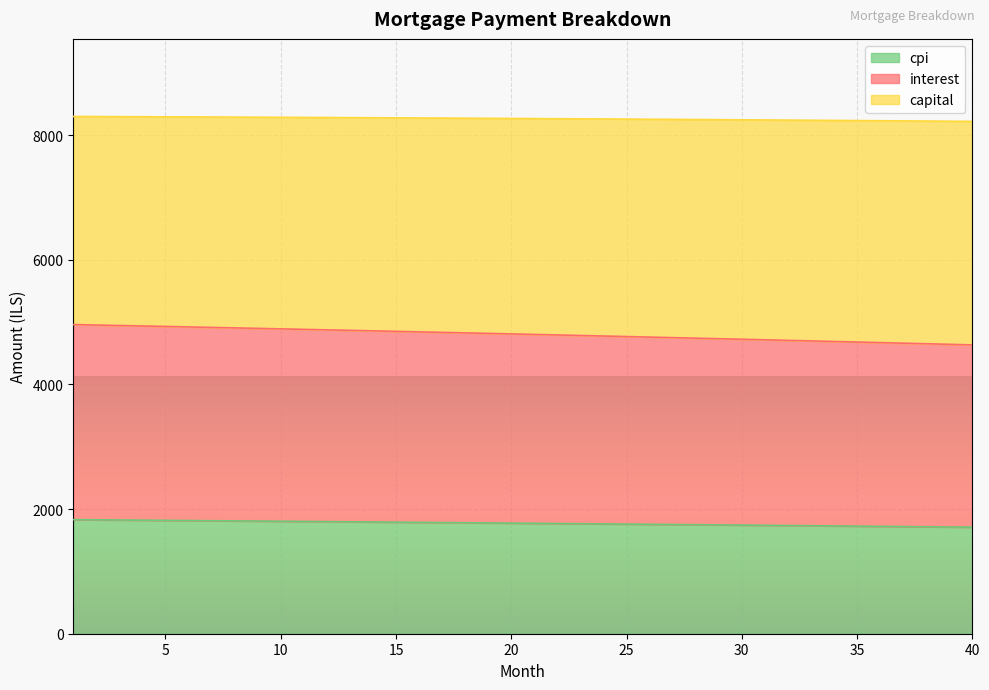

What is the difference between the interest values at 20 and 21?

8.4